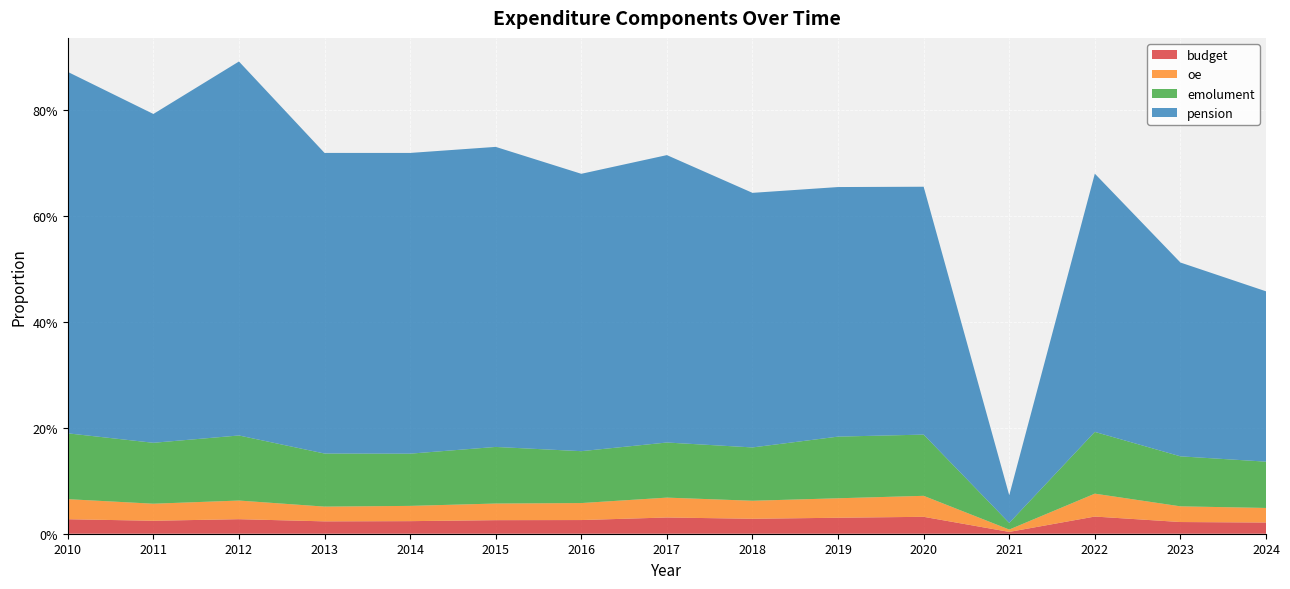

Reading left to right, what are all the values shown in this chart?

budget: 0.0	0.0	0.0	0.0	0.0	0.0	0.0	0.0	0.0	0.0	0.0	0.0	0.0	0.0	0.0
oe: 0.0	0.0	0.0	0.0	0.0	0.0	0.0	0.0	0.0	0.0	0.0	0.0	0.0	0.0	0.0
emolument: 0.1	0.1	0.1	0.1	0.1	0.1	0.1	0.1	0.1	0.1	0.1	0.0	0.1	0.1	0.1
pension: 0.7	0.6	0.7	0.6	0.6	0.6	0.5	0.5	0.5	0.5	0.5	0.1	0.5	0.4	0.3